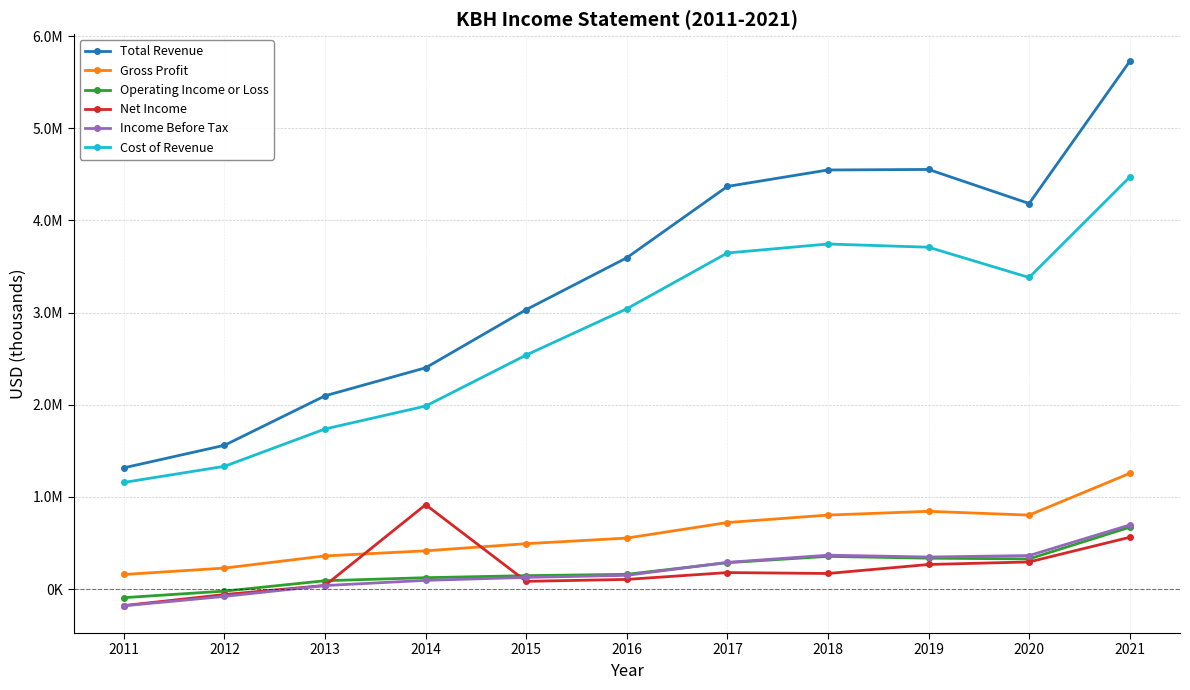

What is the spread (max minus min) of values at 2013?

2058700